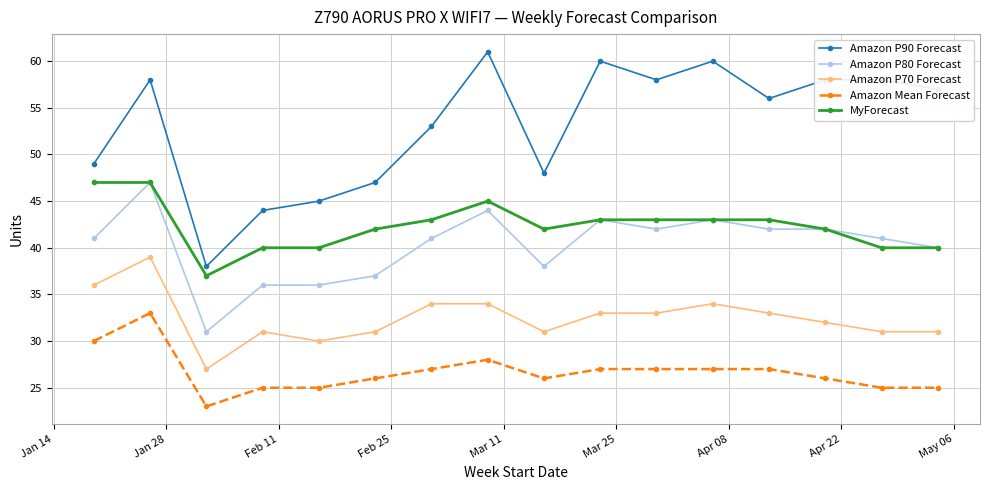

In Amazon P90 Forecast, how many points are lower than both neighbors (excluding endpoints)?

4